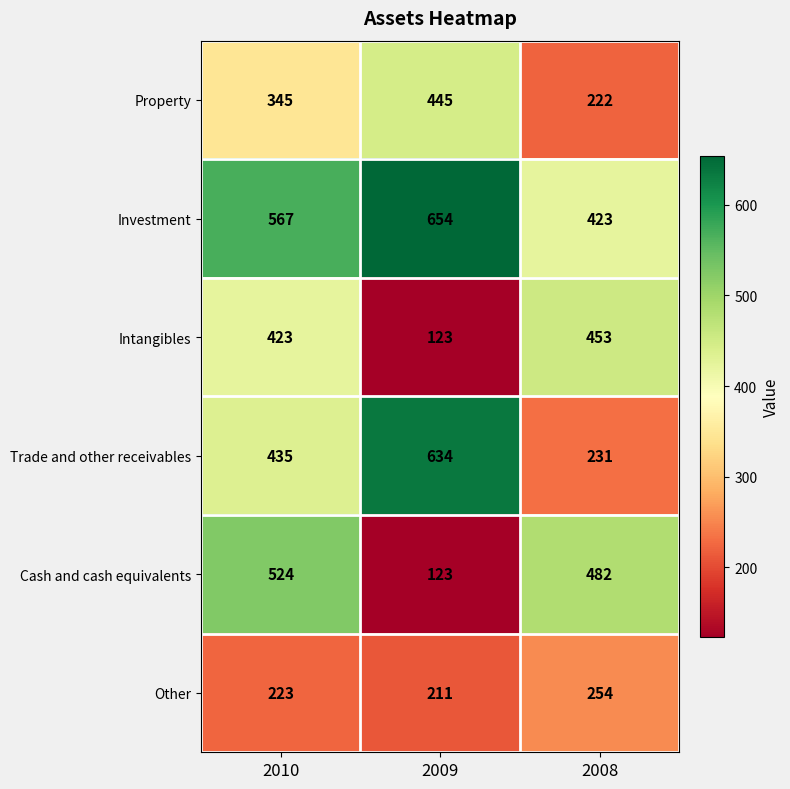

Which series has the largest total across all categories?

Investment